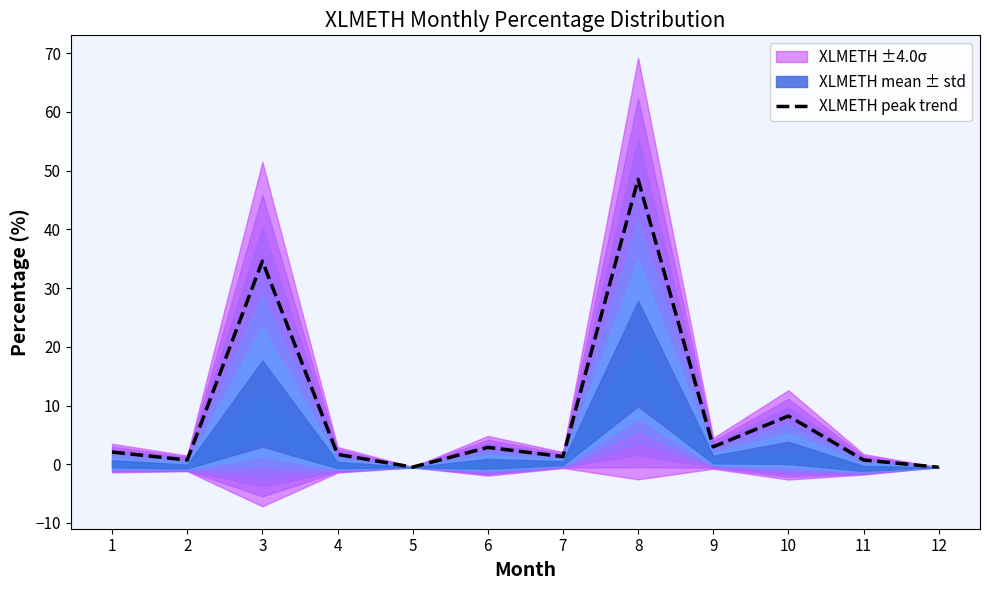

Which has a higher value, 12 or 5?

5